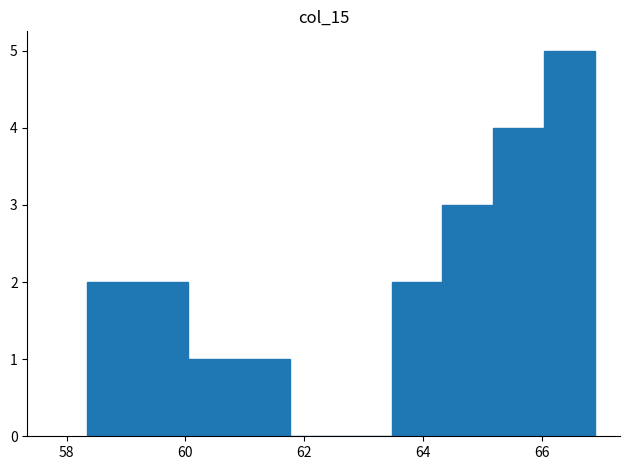

Reading left to right, transcribe this chart: for each bar, give the range it covers on the x-axis and its height. Neither the bar edges nor the heights are printed on the chart, so give them approximately, as read against the axes.

58.4 to 59.2: 2
59.2 to 60.0: 2
60.0 to 61.0: 1
61.0 to 61.8: 1
61.8 to 62.6: 0
62.6 to 63.4: 0
63.4 to 64.4: 2
64.4 to 65.2: 3
65.2 to 66.0: 4
66.0 to 66.8: 5